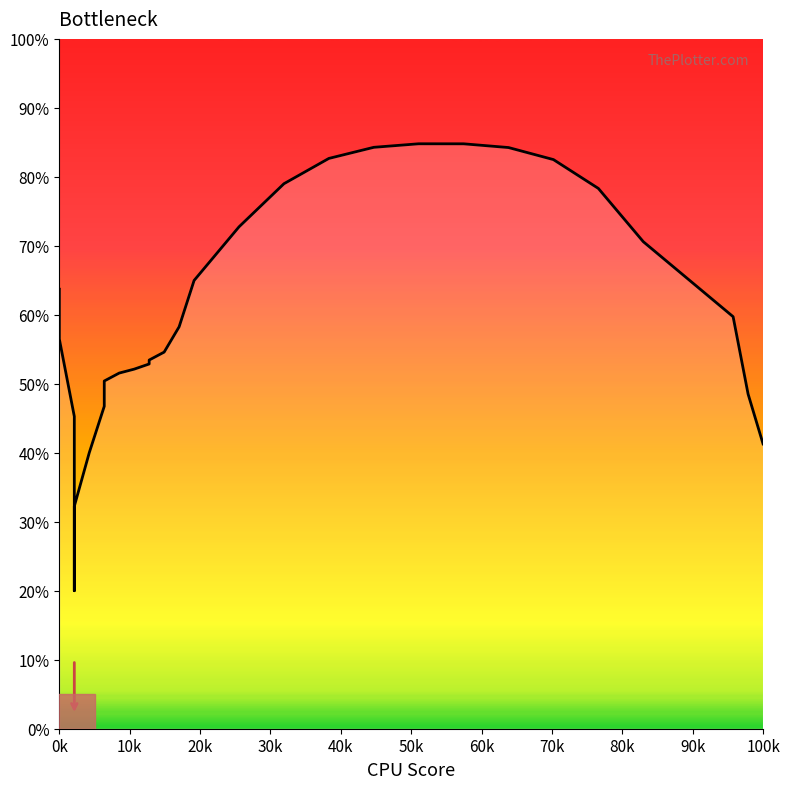

How many lines are shown in the chart?

1